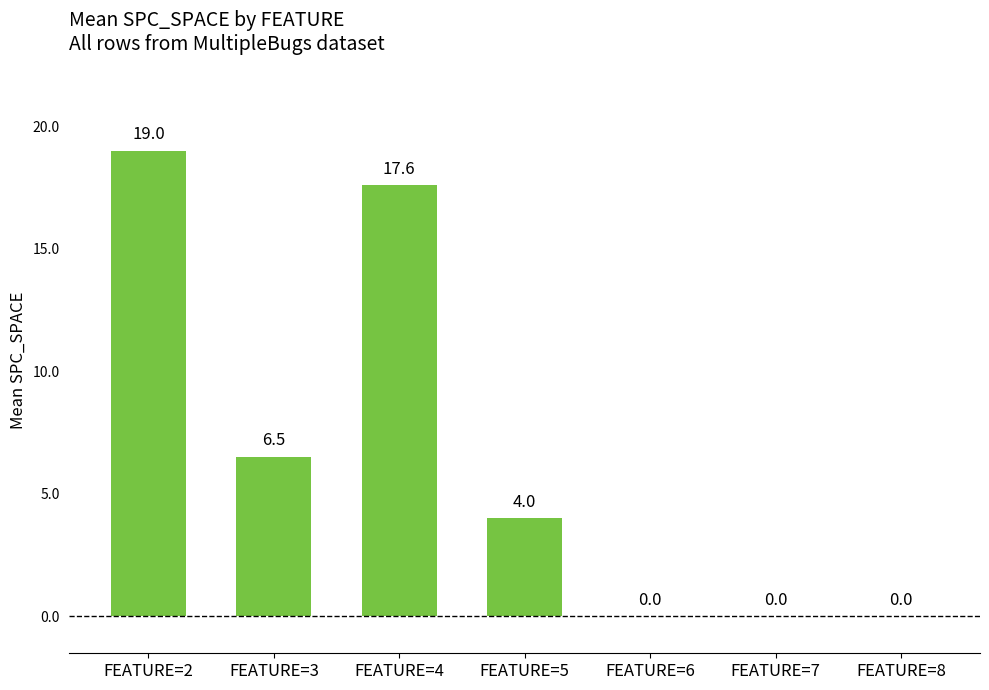

Which has a higher value, FEATURE=5 or FEATURE=7?

FEATURE=5